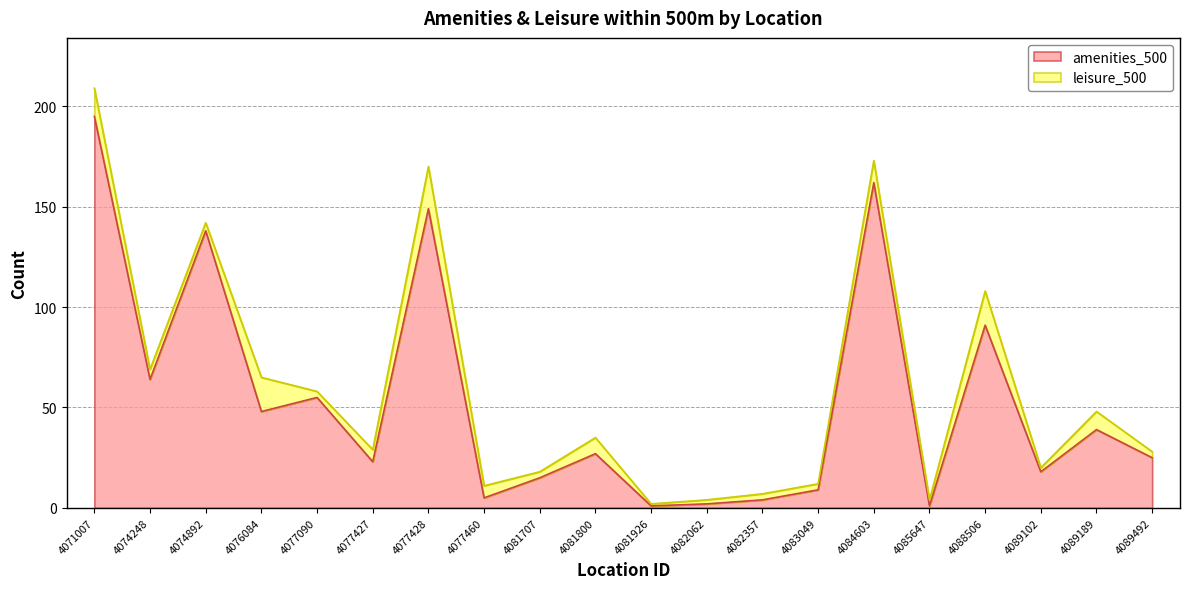

Reading left to right, list all the values displayed in this chart.

195	64	138	48	55	23	149	5	15	27	1	2	4	9	162	1	91	18	39	25